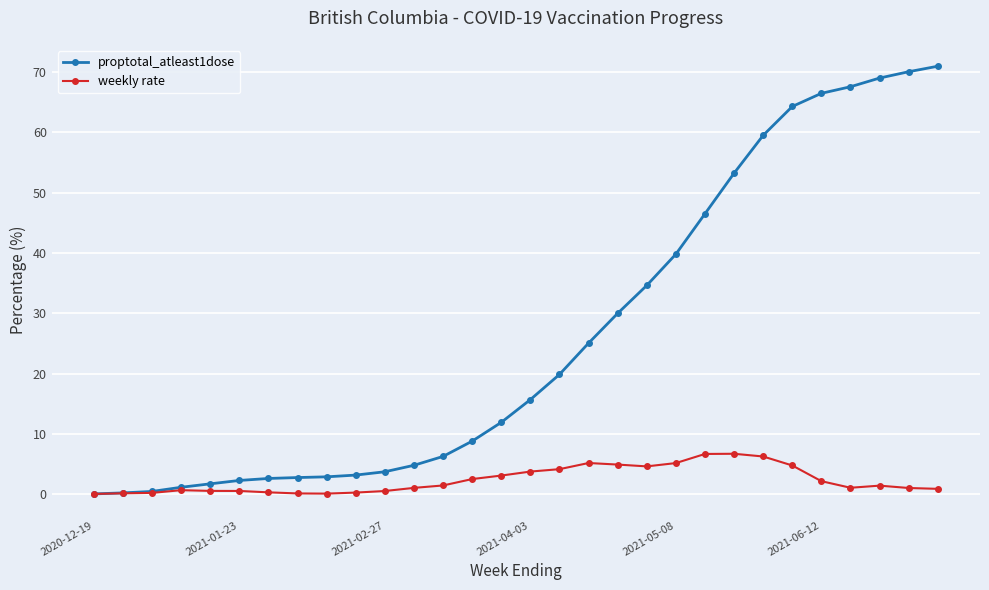

At how many categories does at least one series exceed 48?

8